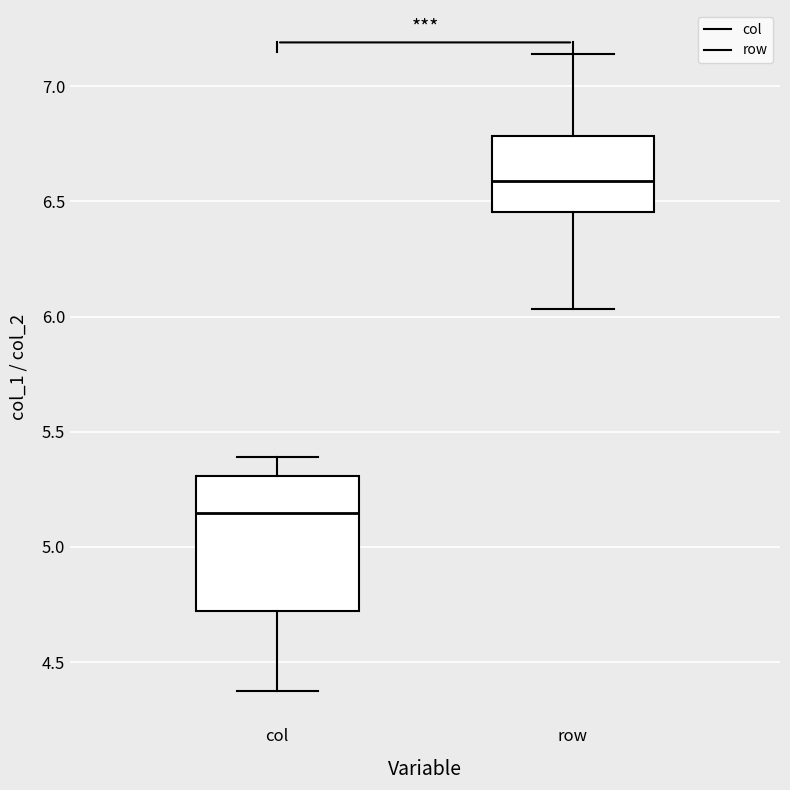

Where does the upper whisker of the box for col end on the y-axis? The values are not printed on the chart, so give them approximately, as read against the axis.

5.40